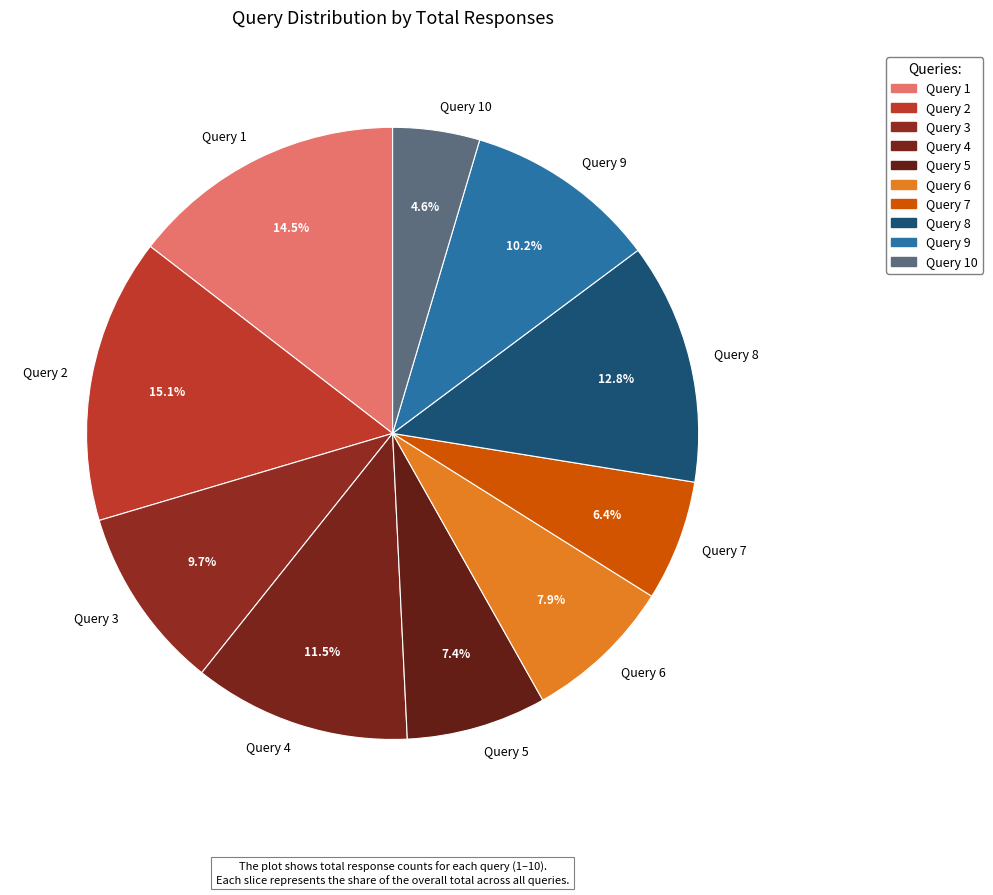

Rank the categories by value from highest to lowest.

Query 2, Query 1, Query 8, Query 4, Query 9, Query 3, Query 6, Query 5, Query 7, Query 10